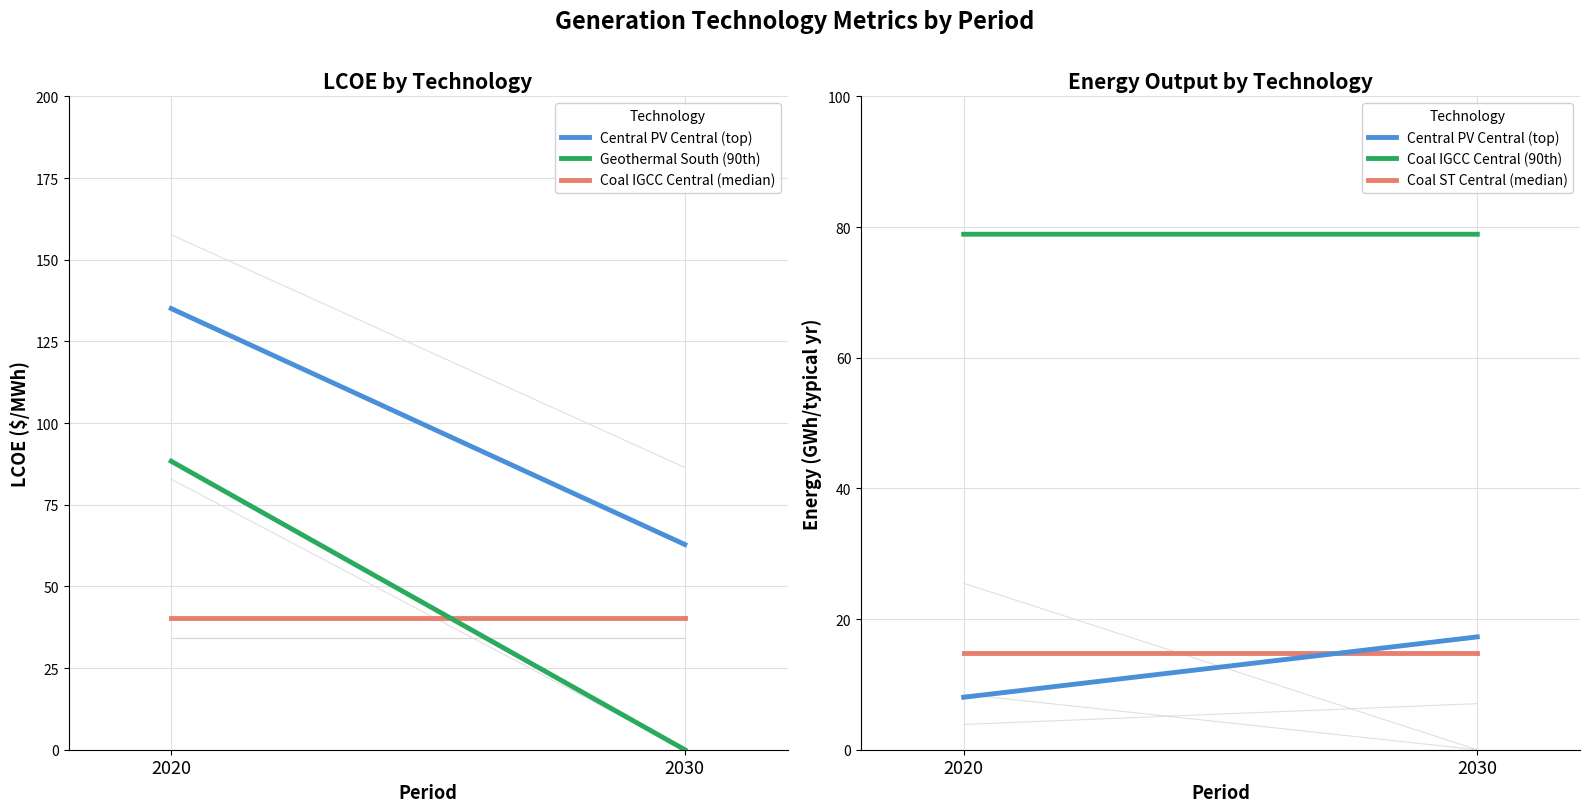

True or false: Coal IGCC Central (median) has a value of 69.8 at 2020.

False